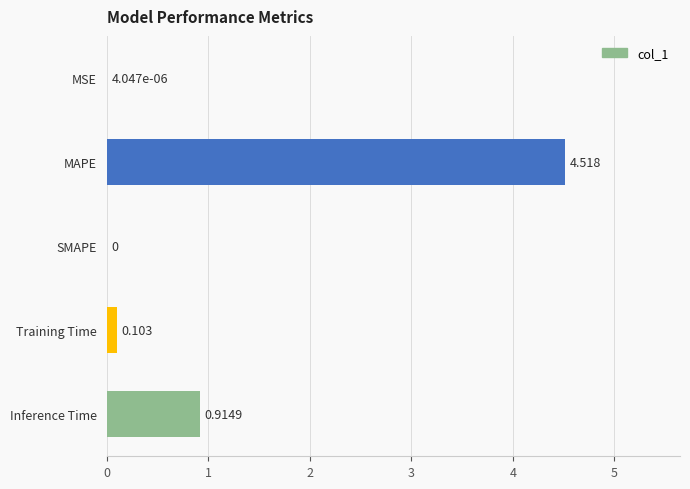

Where is the data nearest to the value 2?

Inference Time